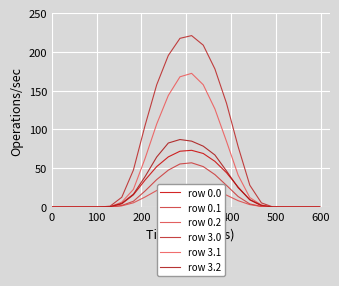

Is the value of row 3.0 at 9 greater than the value of row 3.2 at 600?

Yes